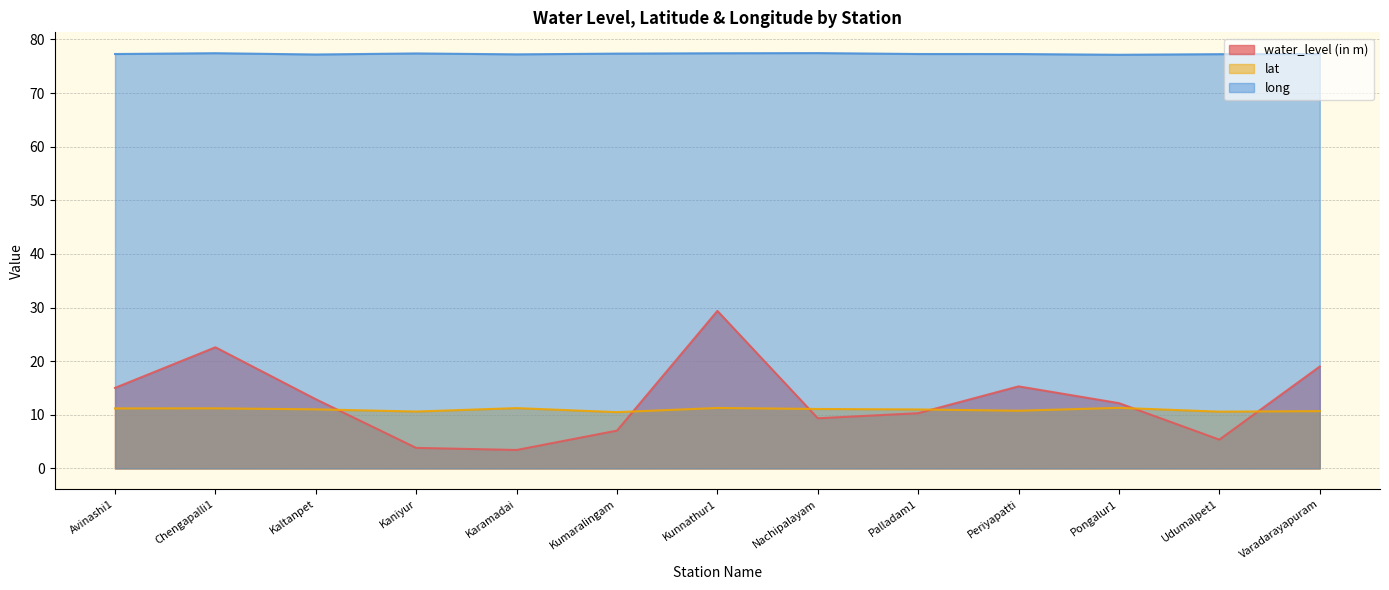

True or false: lat and long intersect in this chart.

False